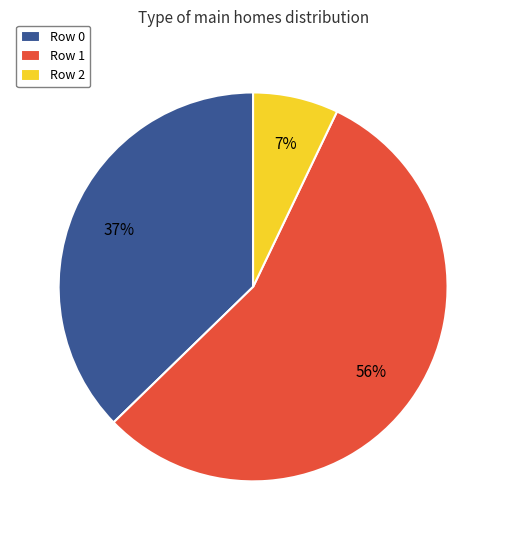

The Row 0 slice represents 45% of the pie. True or false?

False